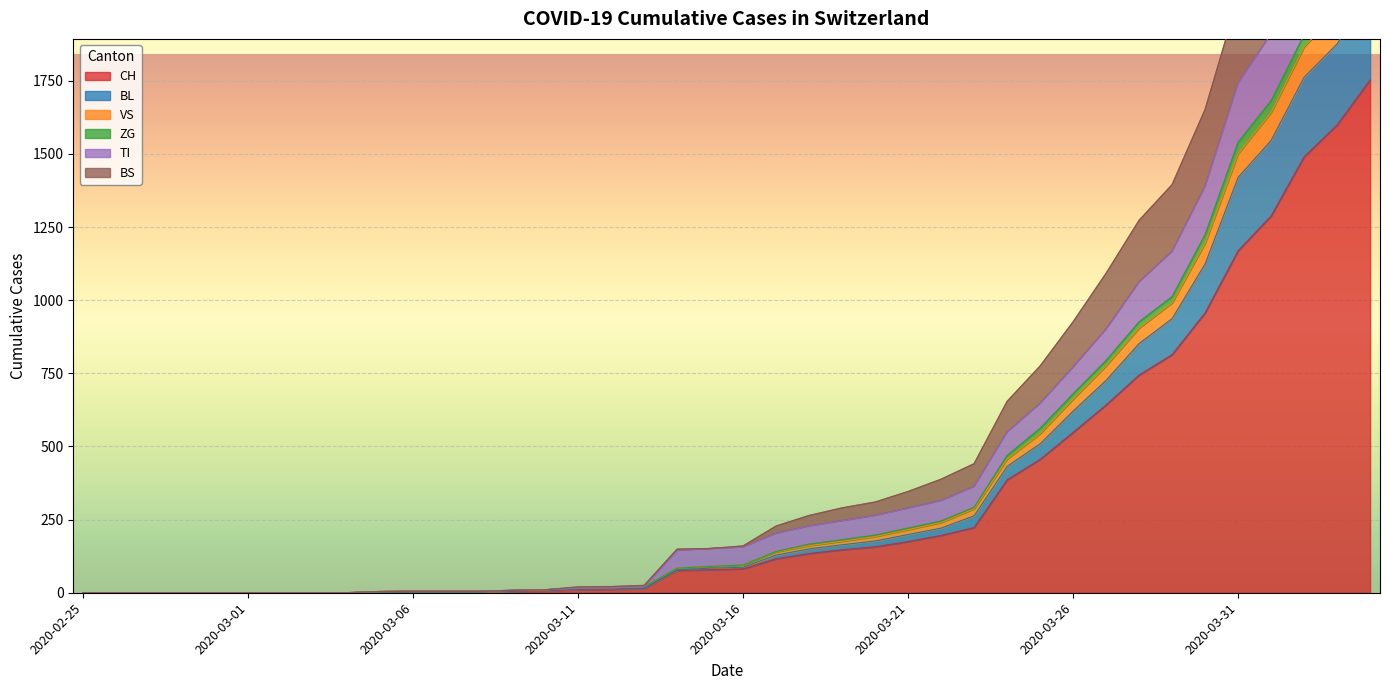

What is the highest value of the TI series?

2534